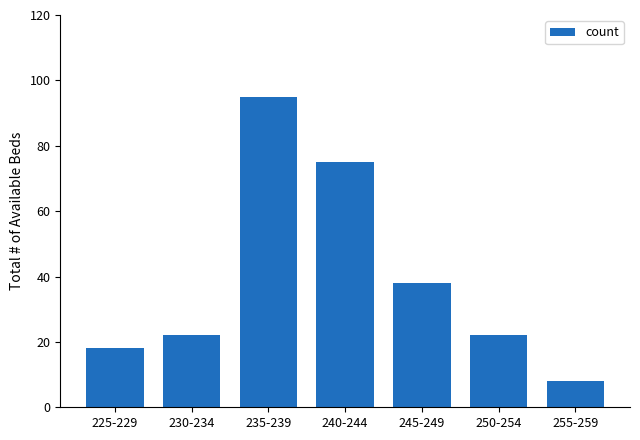

At which category does the chart reach its minimum across all series?

255-259